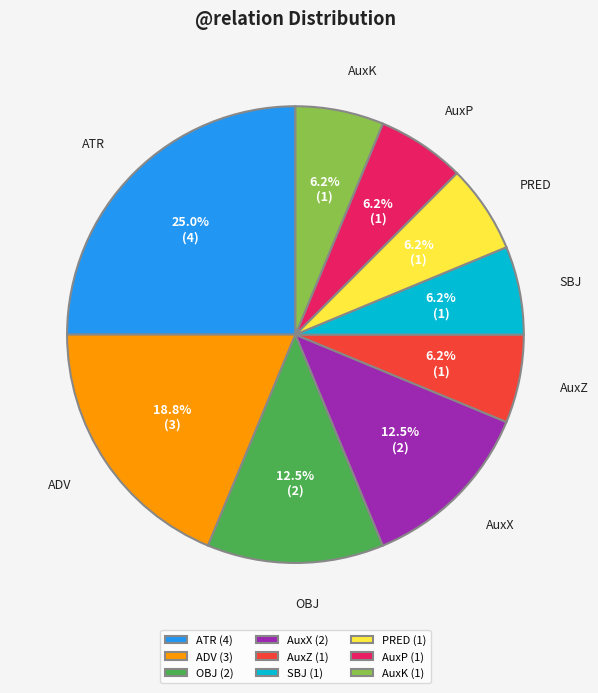

Which category has the biggest portion of the pie?

ATR